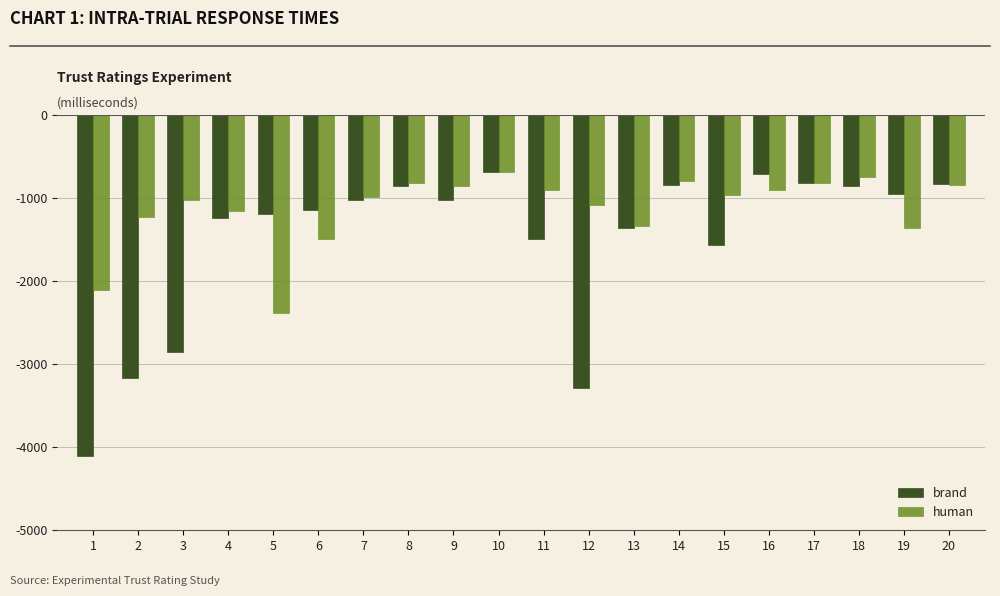

At 5, list the series in order from largest to smallest.

brand, human